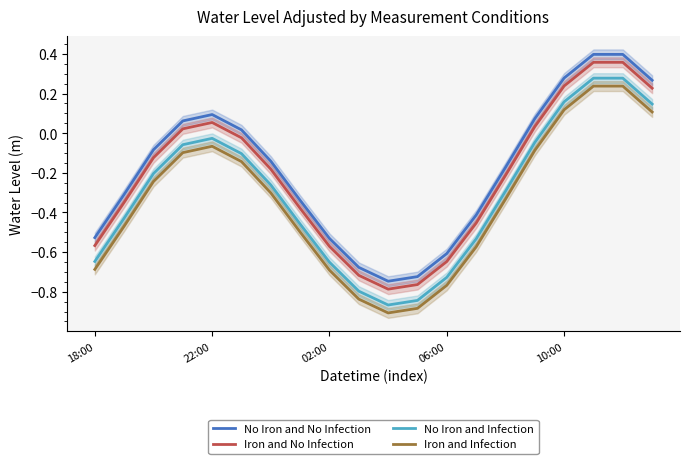

At which label does Iron and Infection first exceed 0?

10:00